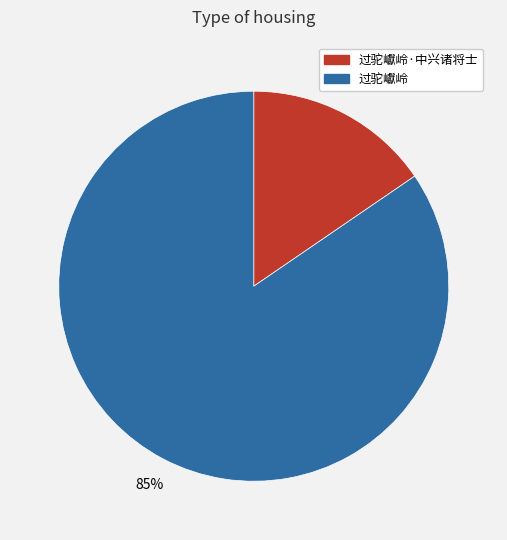

The 过驼巘岭 slice represents 85% of the pie. True or false?

True